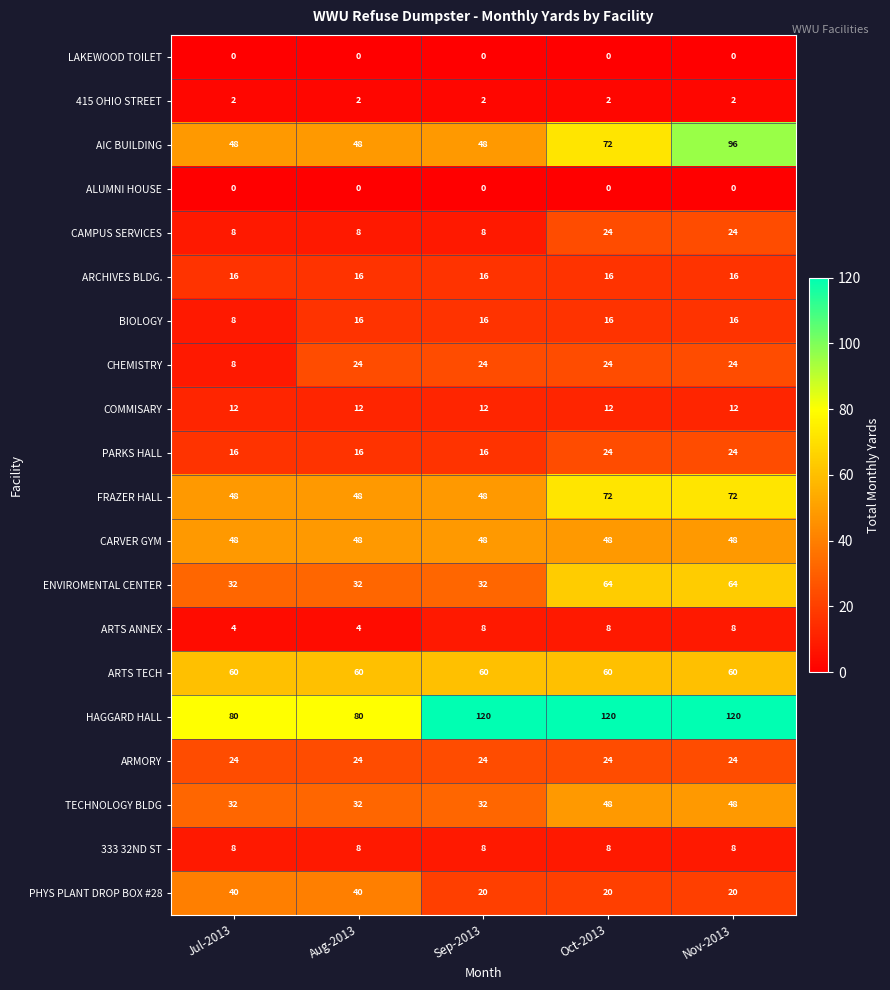

Which series has the largest range (max minus min)?

AIC BUILDING